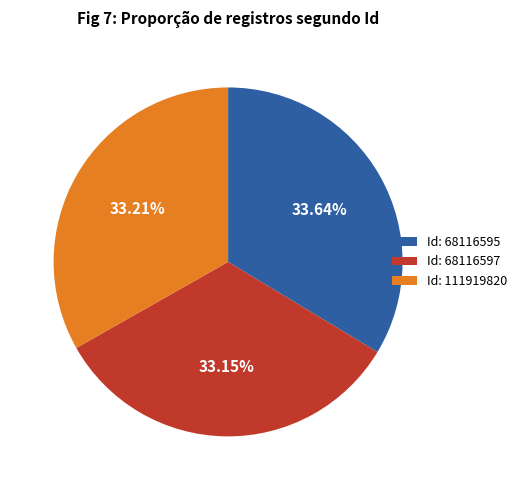

How many slices are in this pie chart?

3